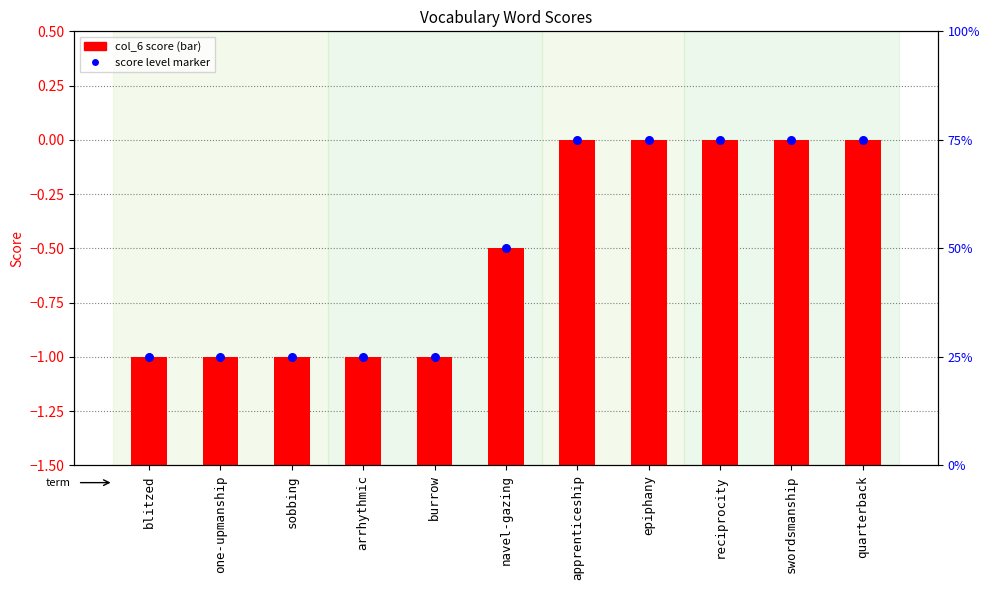

Which series has the widest spread of Y values?

col_6 score